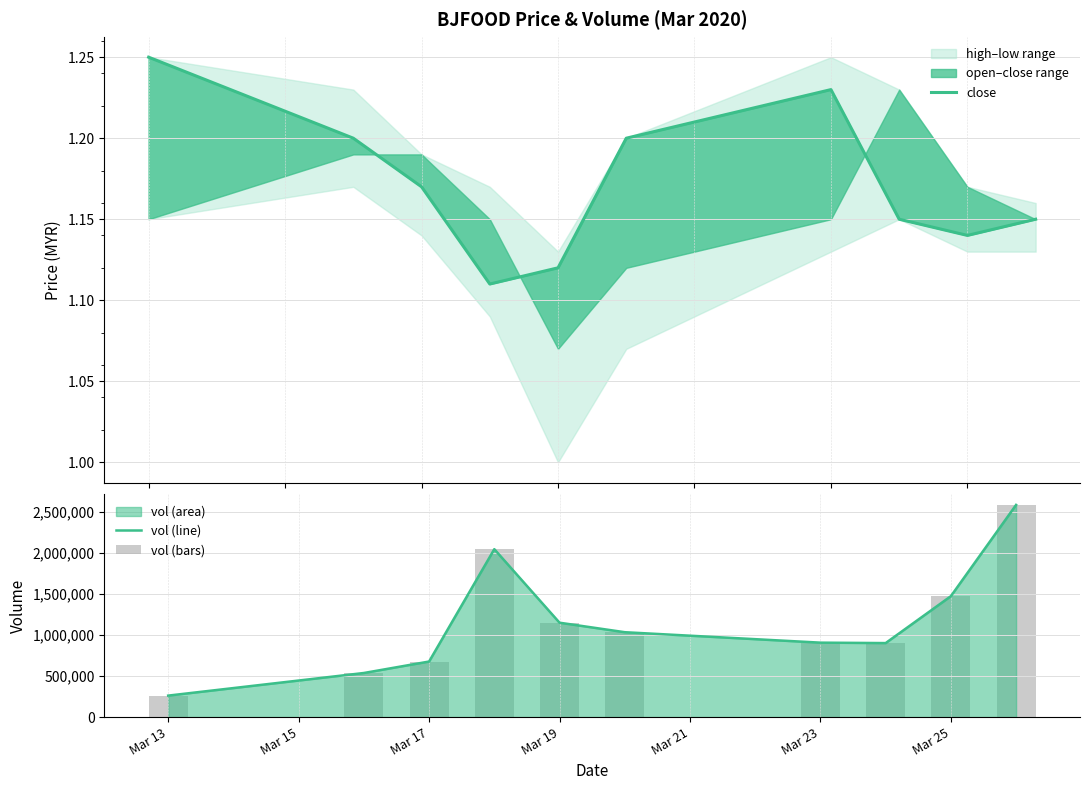

At which label does vol (line) reach its minimum?

Mar 13